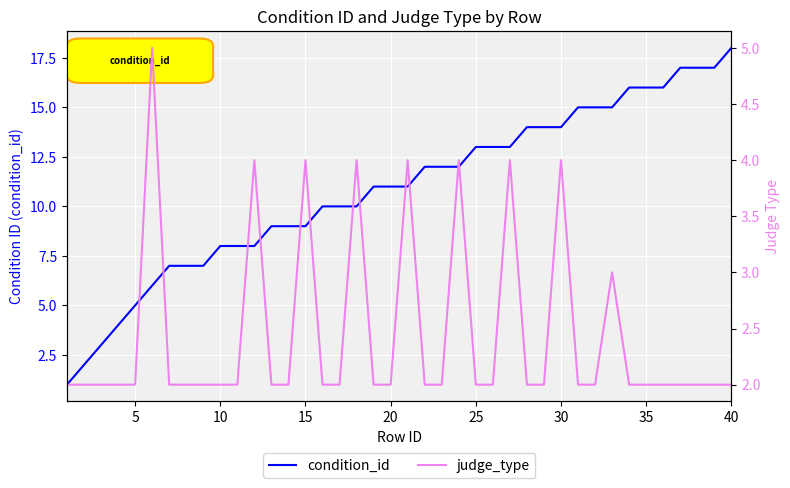

Which category has the highest value in the condition_id series?

40